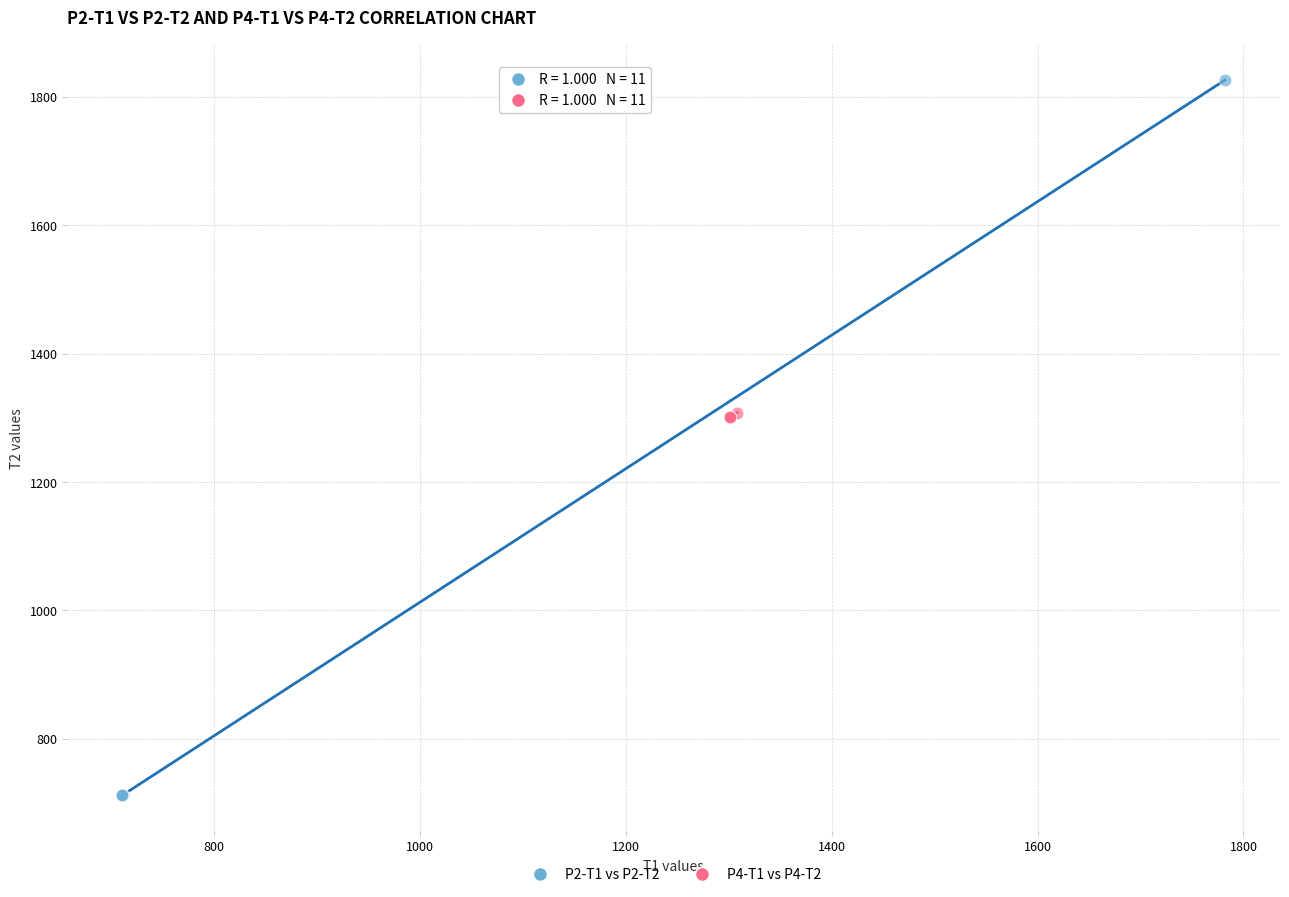

Which series has the largest Y range (max minus min)?

P2-T1 vs P2-T2